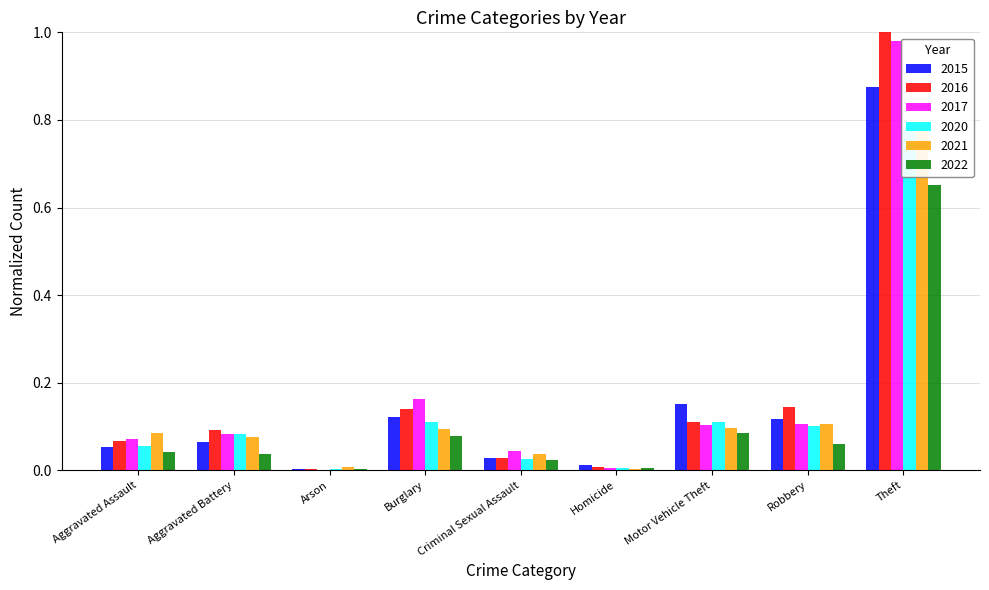

True or false: 2015 has a value of 0.2 at Robbery.

False